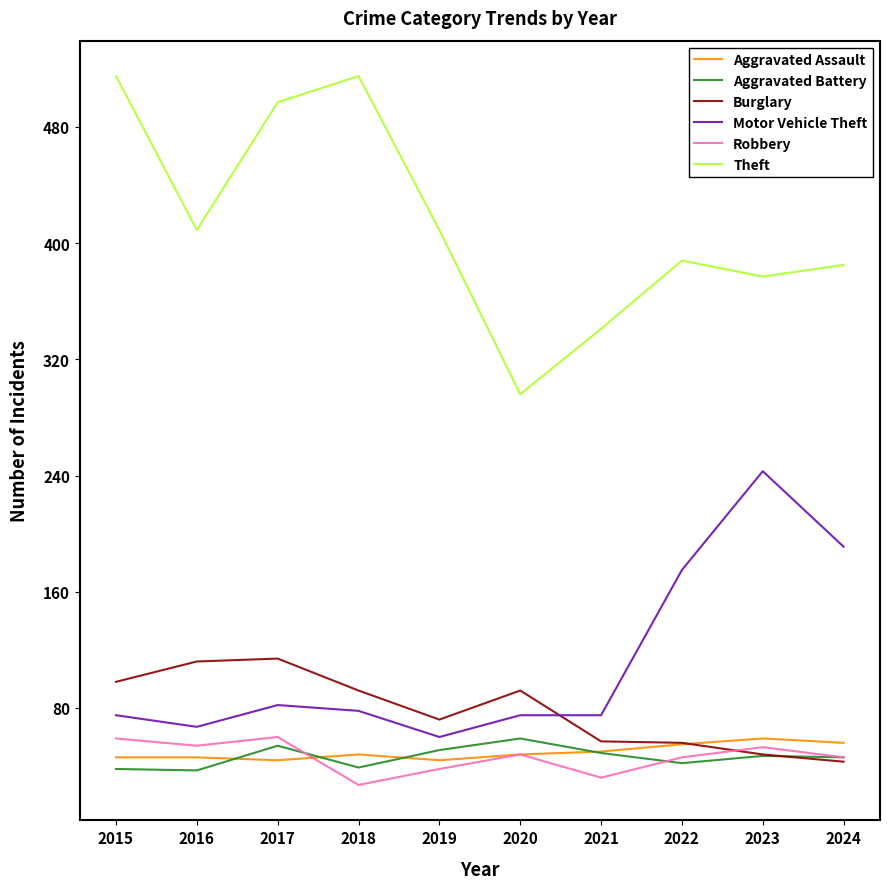

The Aggravated Battery series shows 39 at 2020. True or false?

False